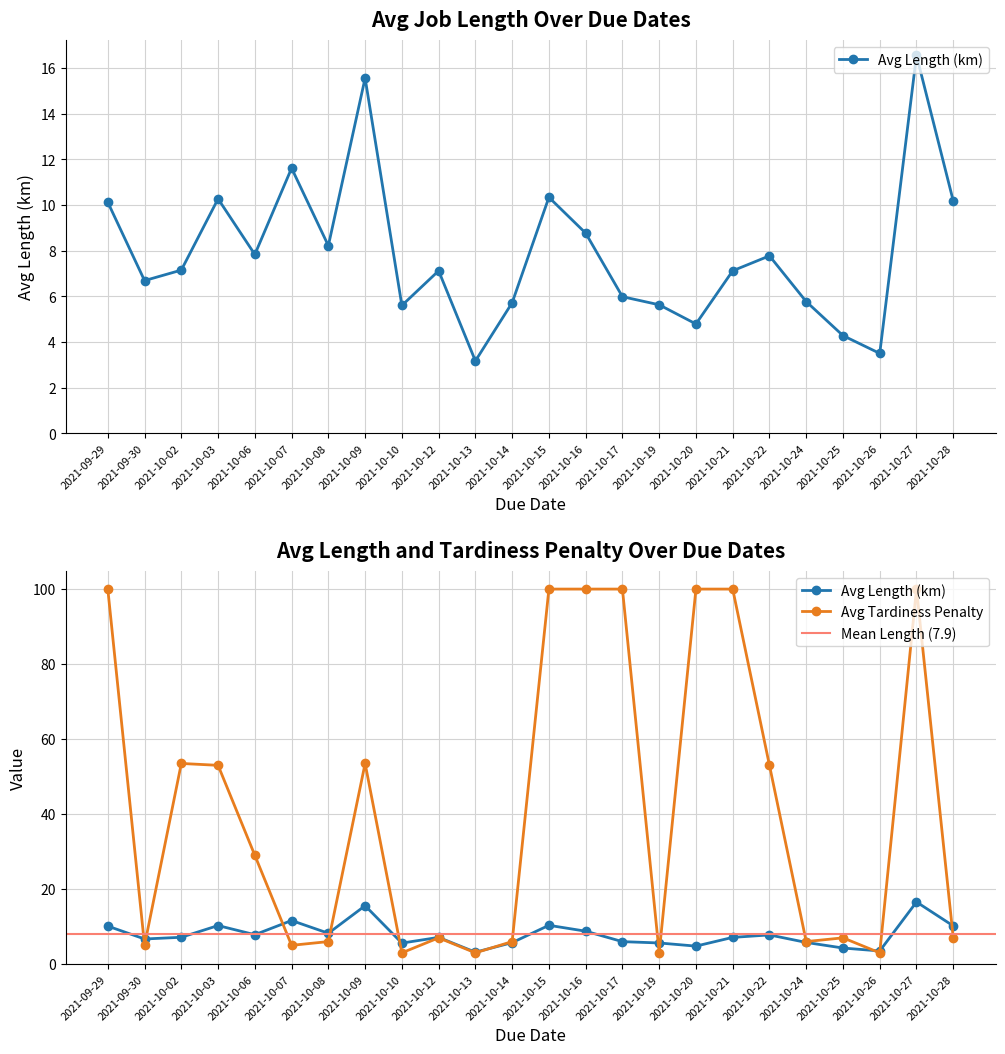

Does the chart have visible grid lines?

Yes